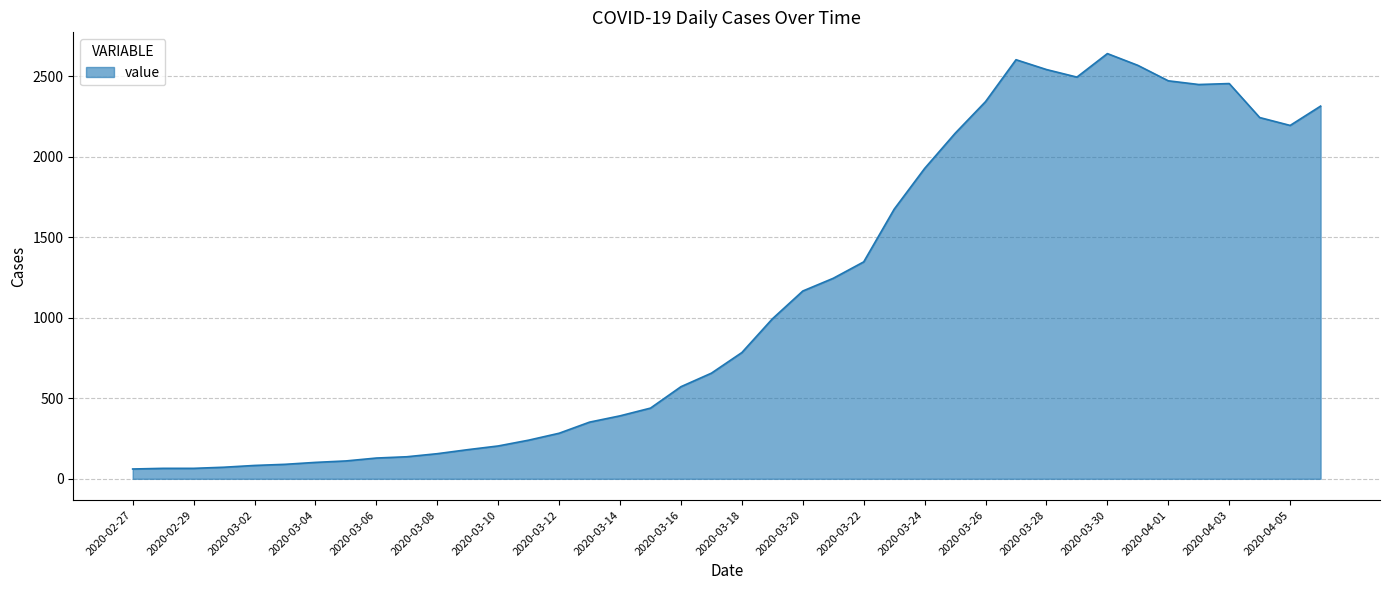

What is the maximum value shown in the chart?

2640